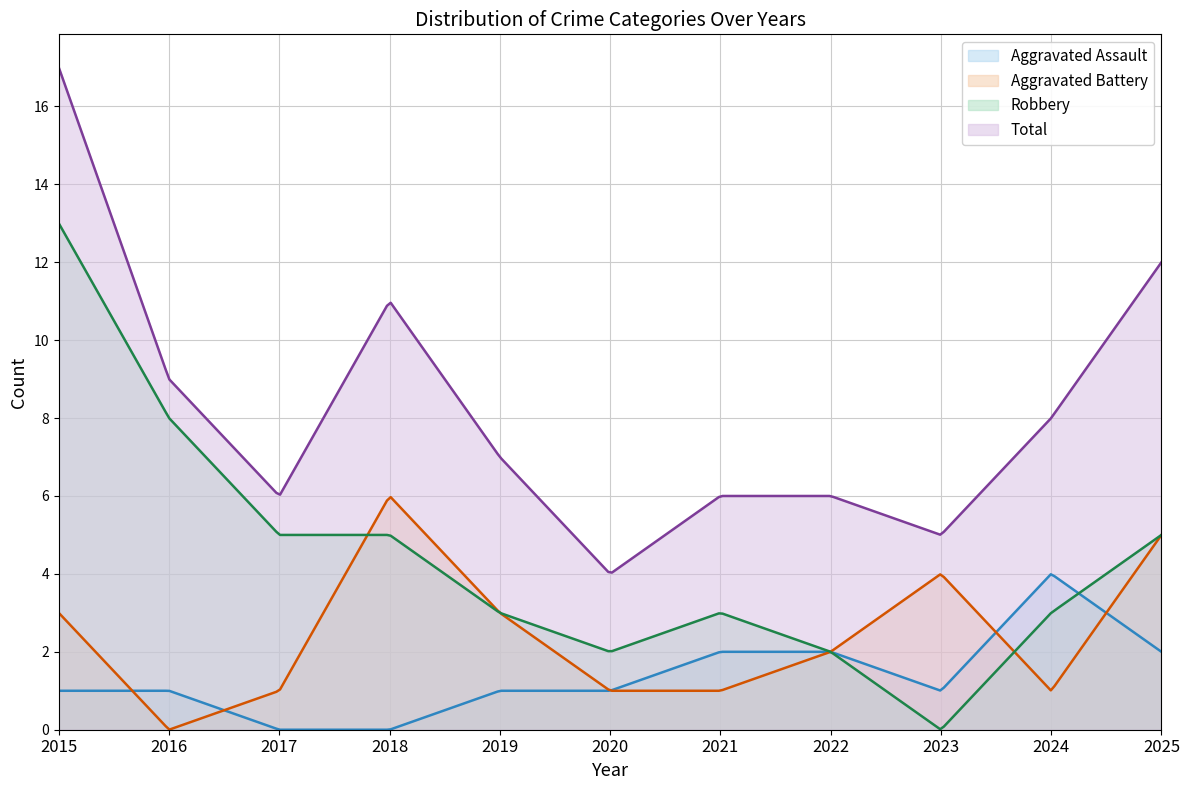

True or false: Robbery and Total cross at least once.

False